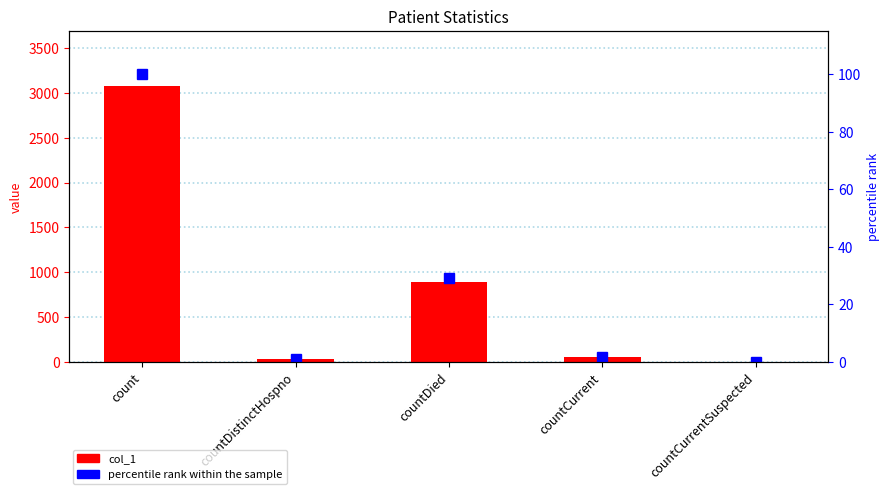

Is it true that col_1 equals 53.0 at countCurrent?

True